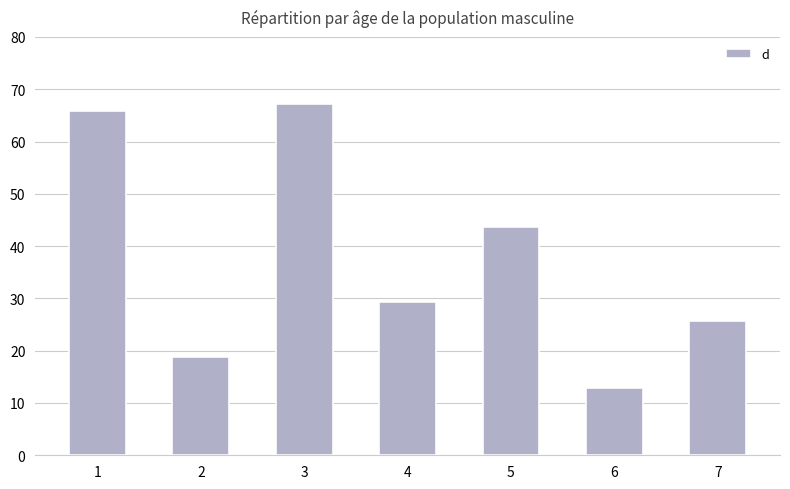

How many values exceed 29?

4